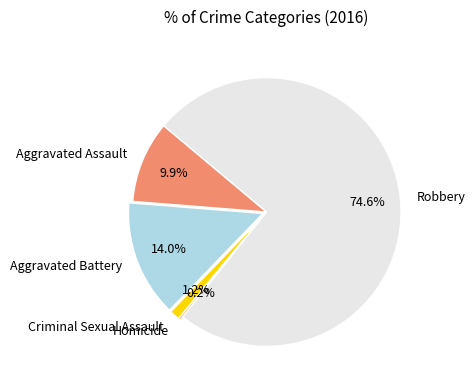

Approximately how many times larger is the value at Criminal Sexual Assault compared to Aggravated Battery?

0.1